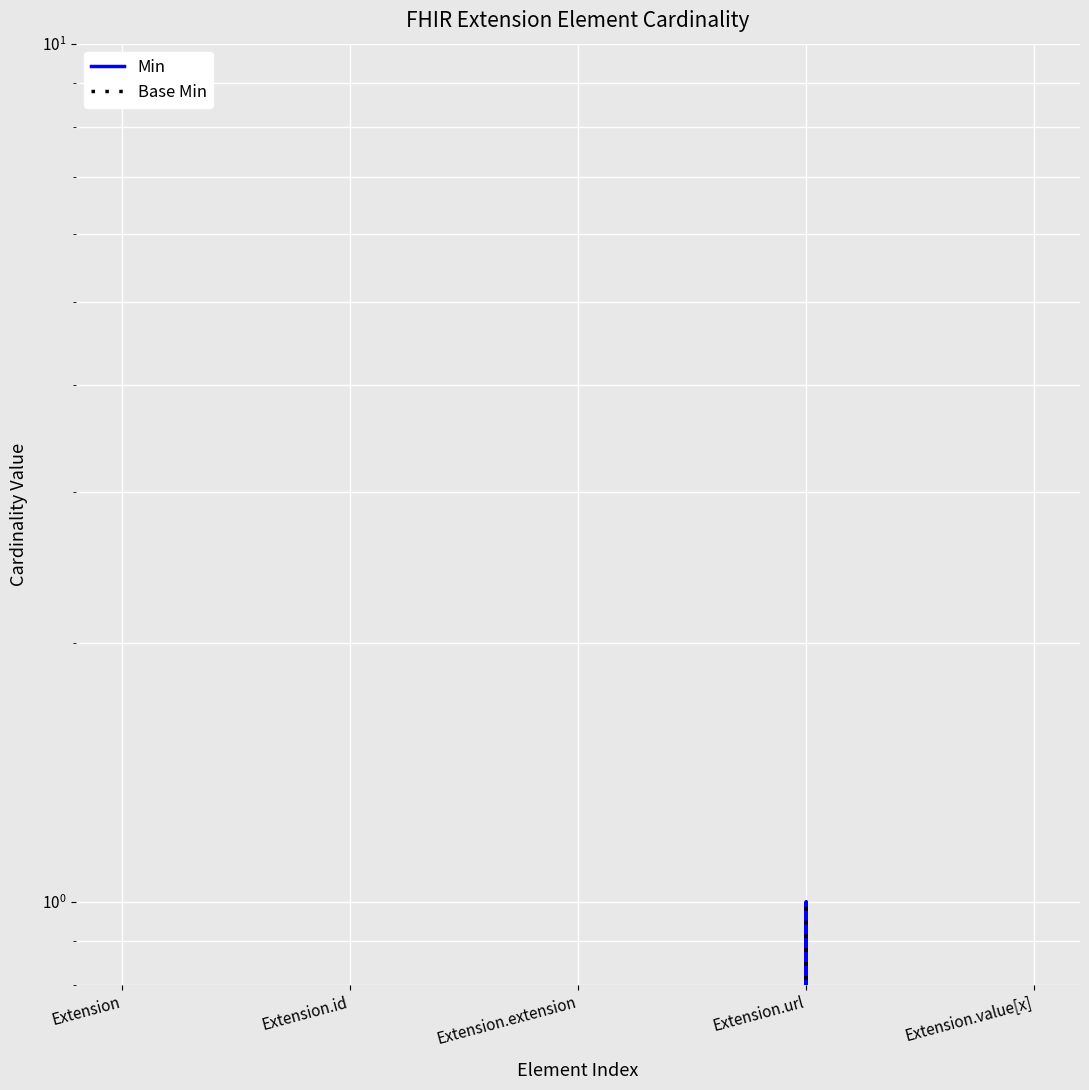

Is it true that Base Min equals 1 at Extension.value[x]?

False